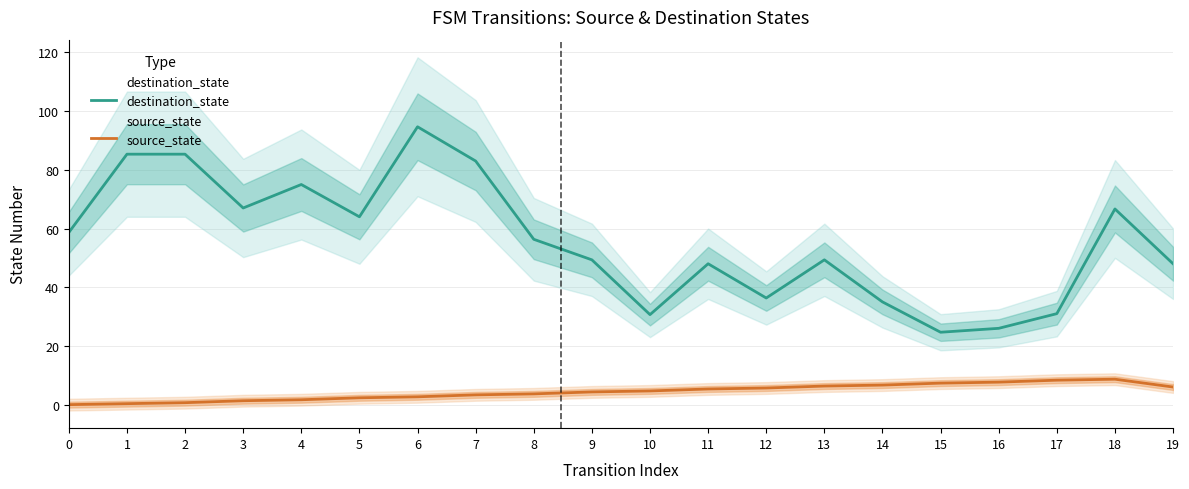

At 17, list the series in order from largest to smallest.

destination_state, source_state